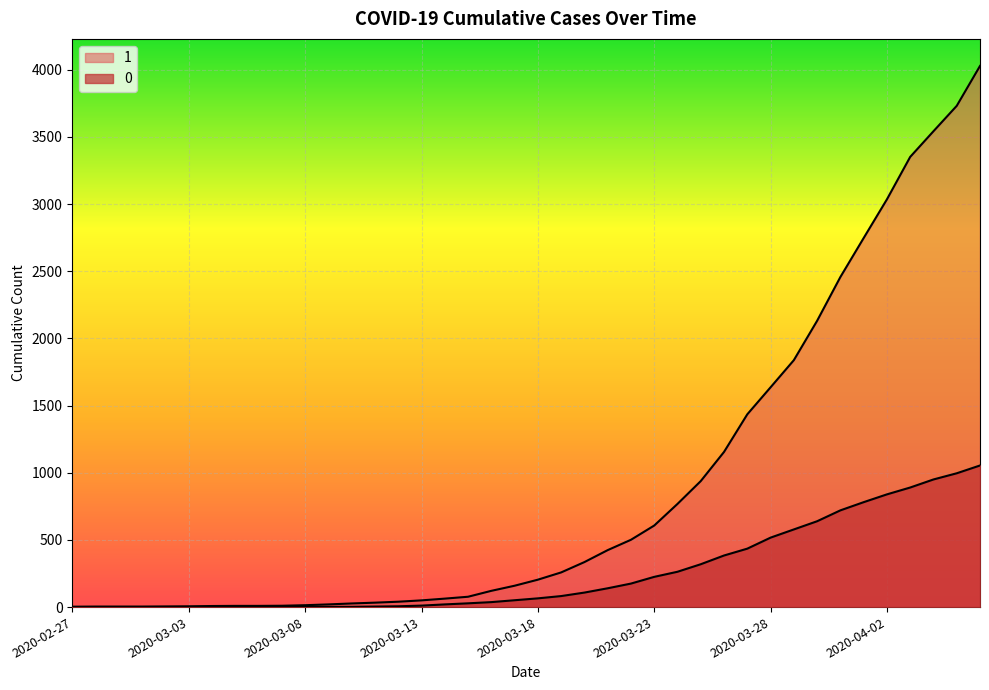

True or false: 1 and 0 cross at least once.

False